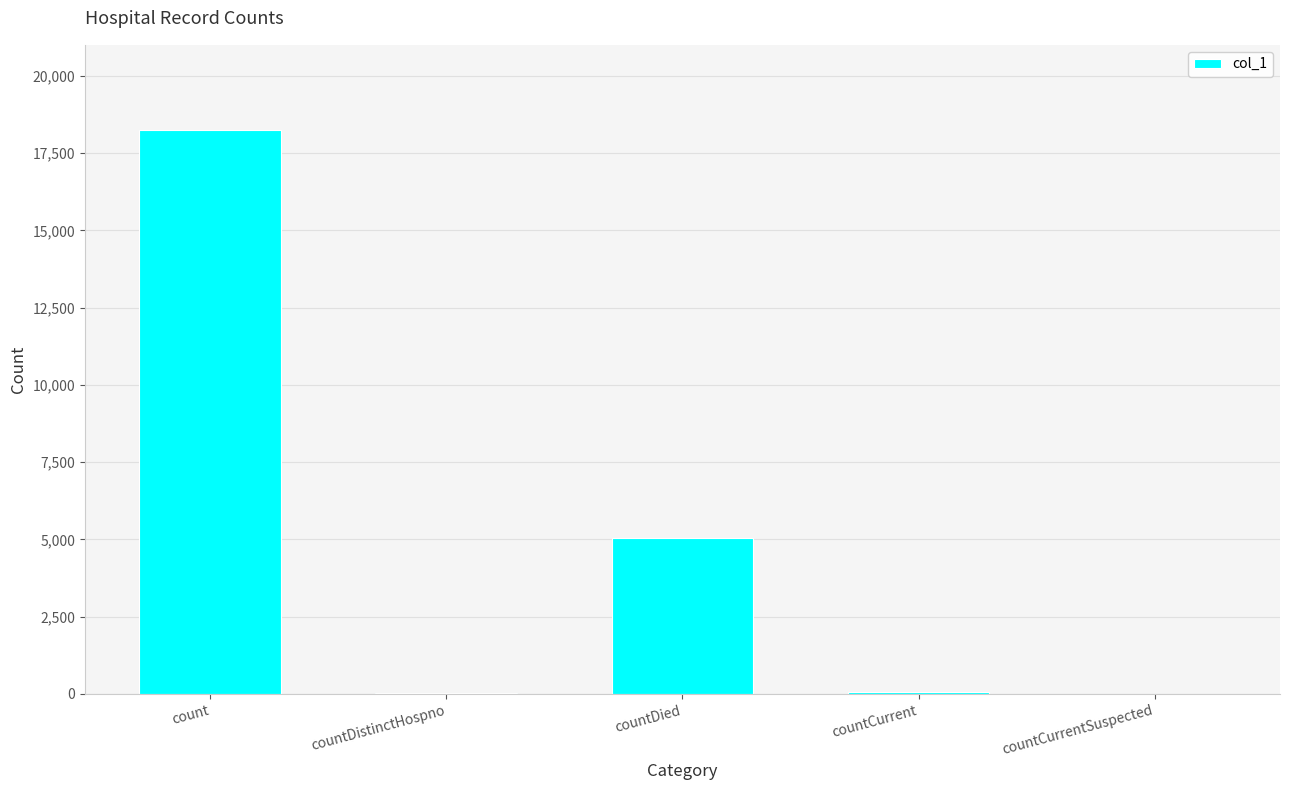

True or false: the data shows 0 at countCurrentSuspected.

True